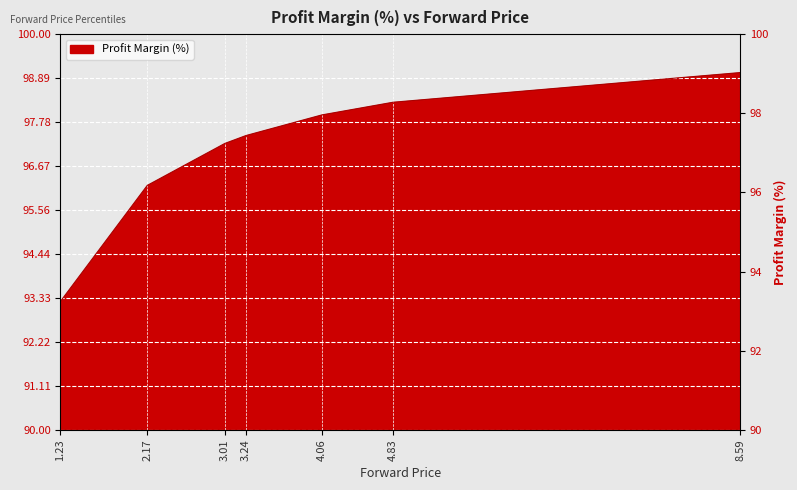

How many data points are less than 97?

2